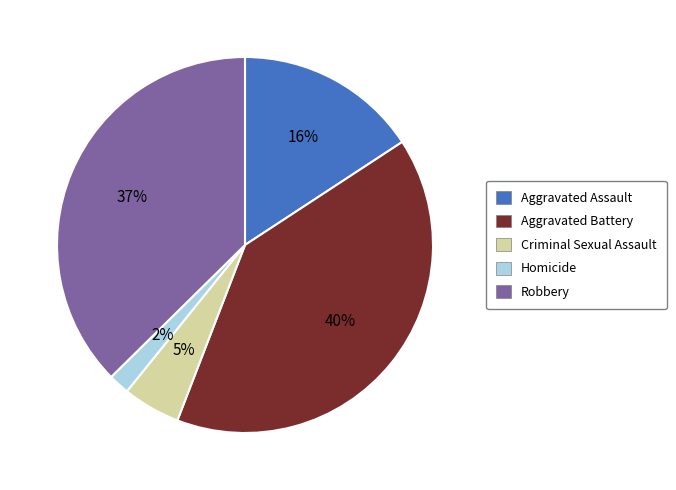

Is the sum of Aggravated Assault and Aggravated Battery greater than half?

Yes